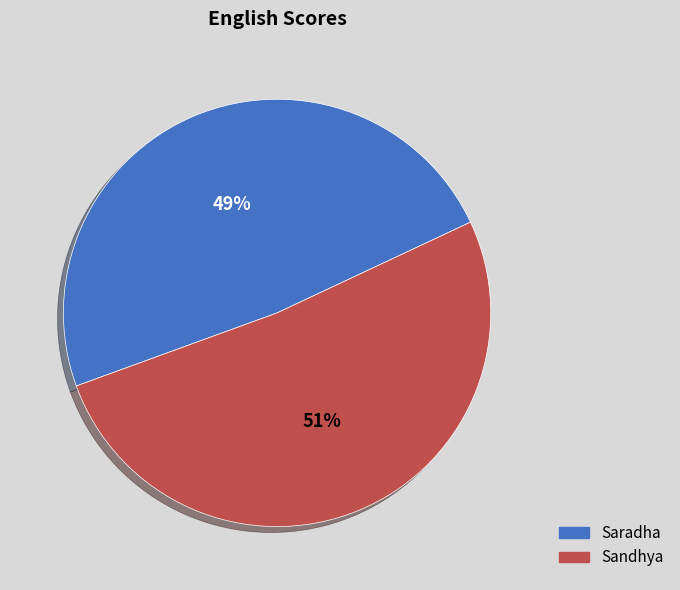

Which category has the smallest portion of the pie?

Saradha